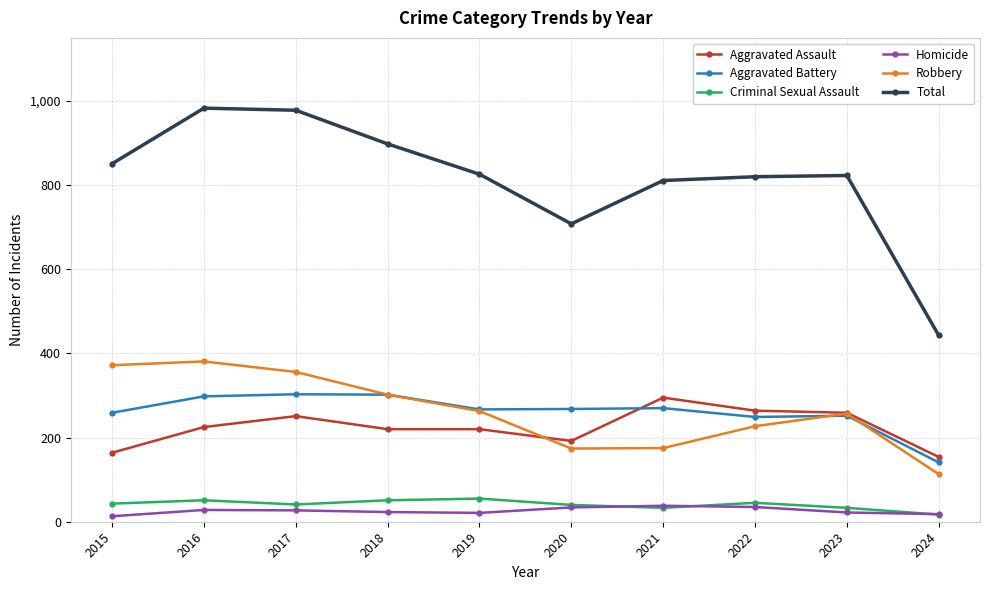

What is the difference between the Aggravated Assault values at 2016 and 2018?

5